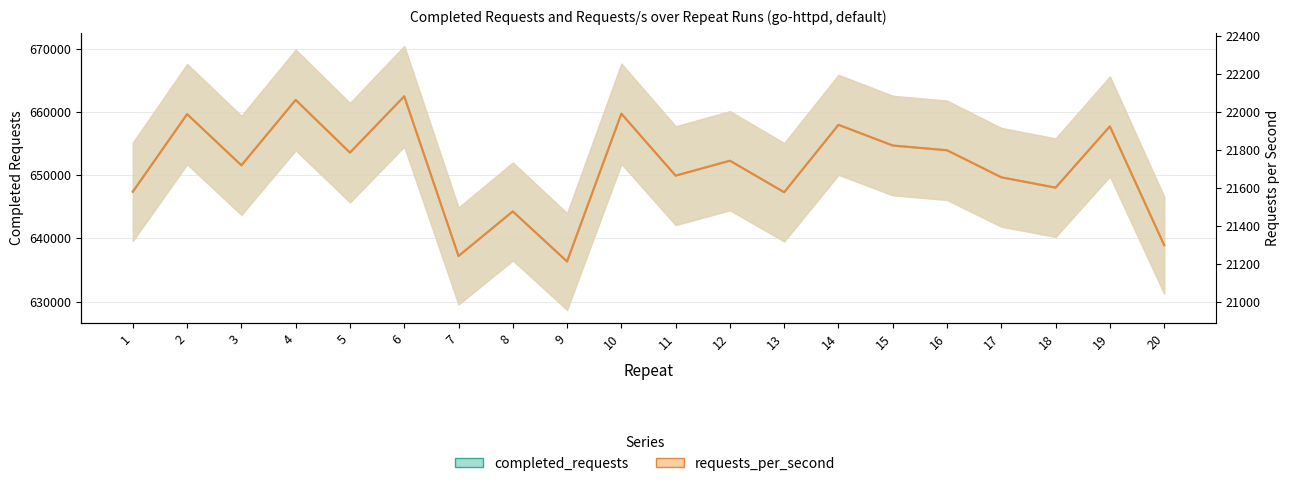

True or false: requests_per_second and completed_requests cross at least once.

False